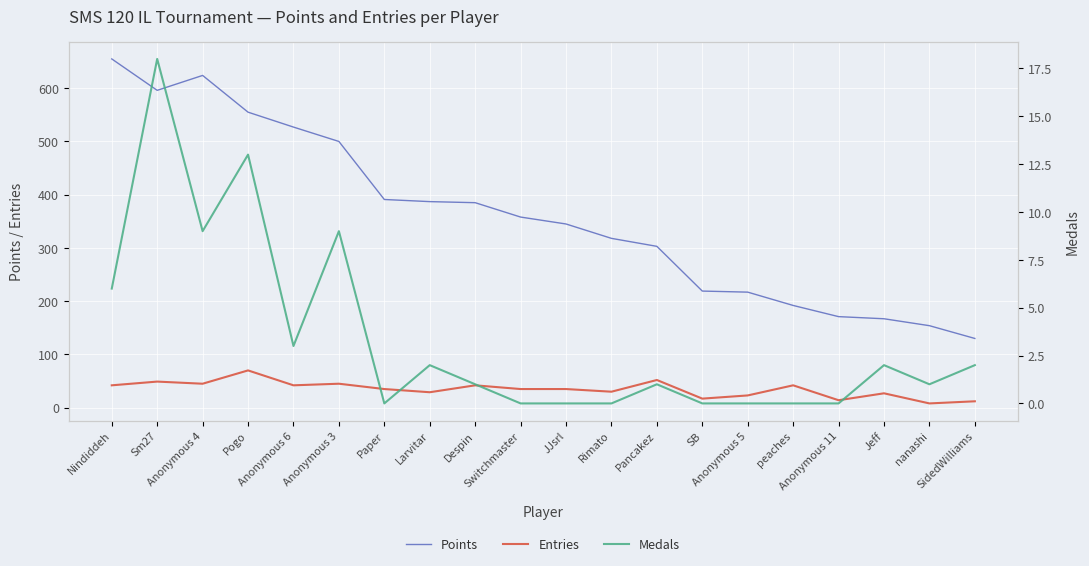

What is the label of the 15th point from the left?

Anonymous 5